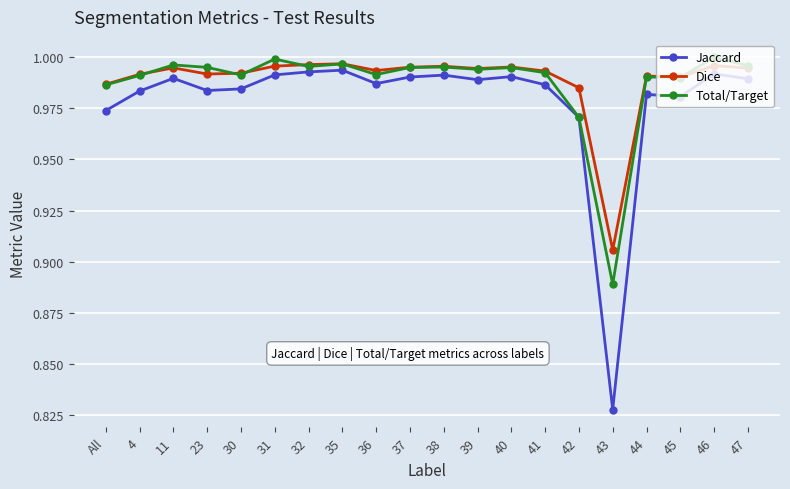

Is it true that Total/Target equals 1.2 at 43?

False